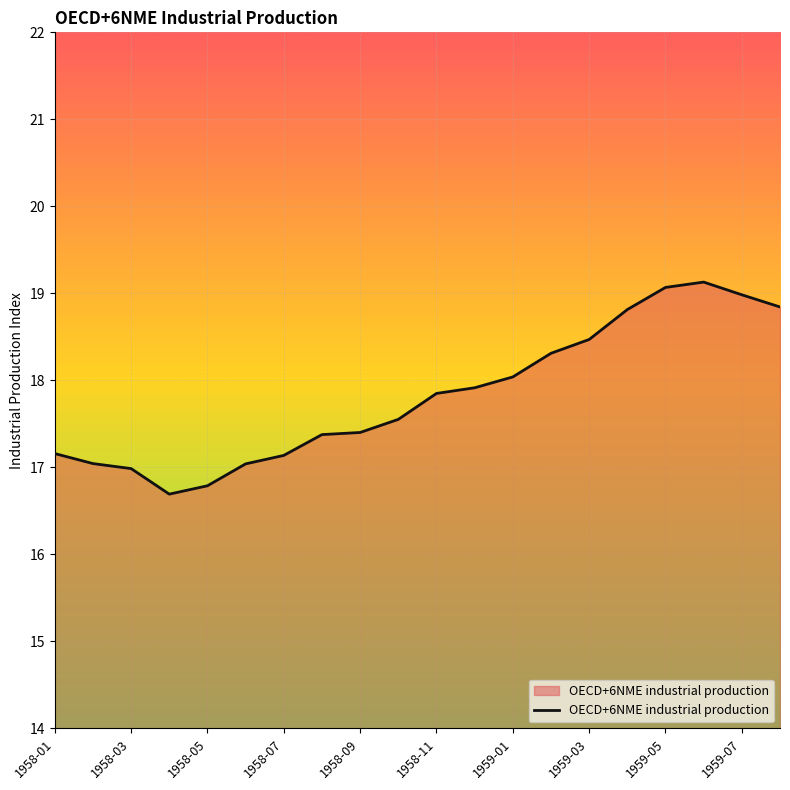

What is the smallest value displayed?

16.7